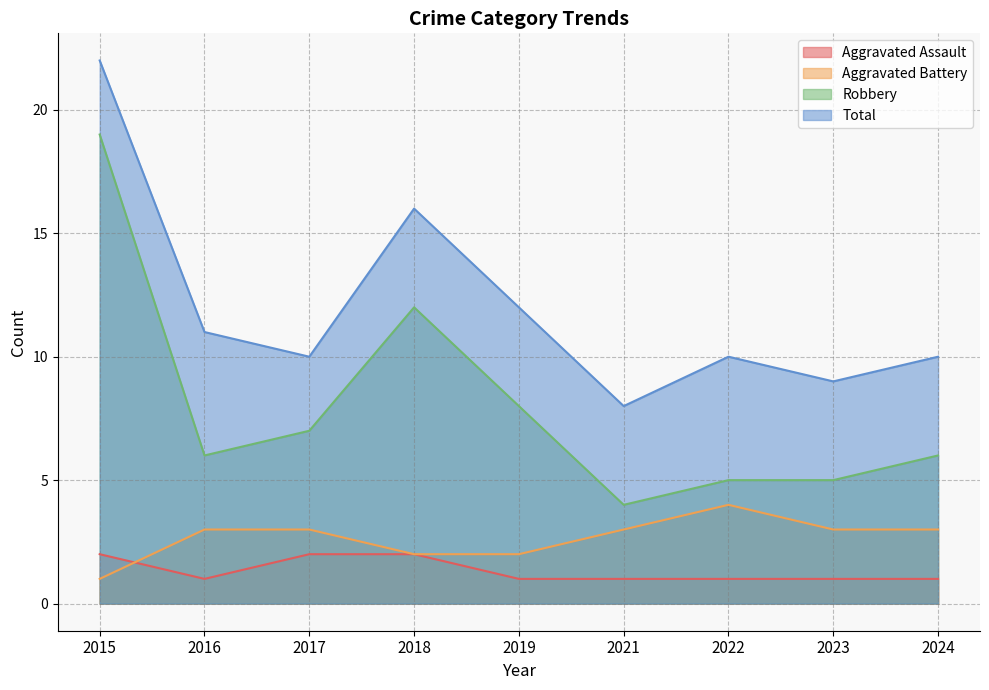

How many interior local valleys does the Robbery series have?

2